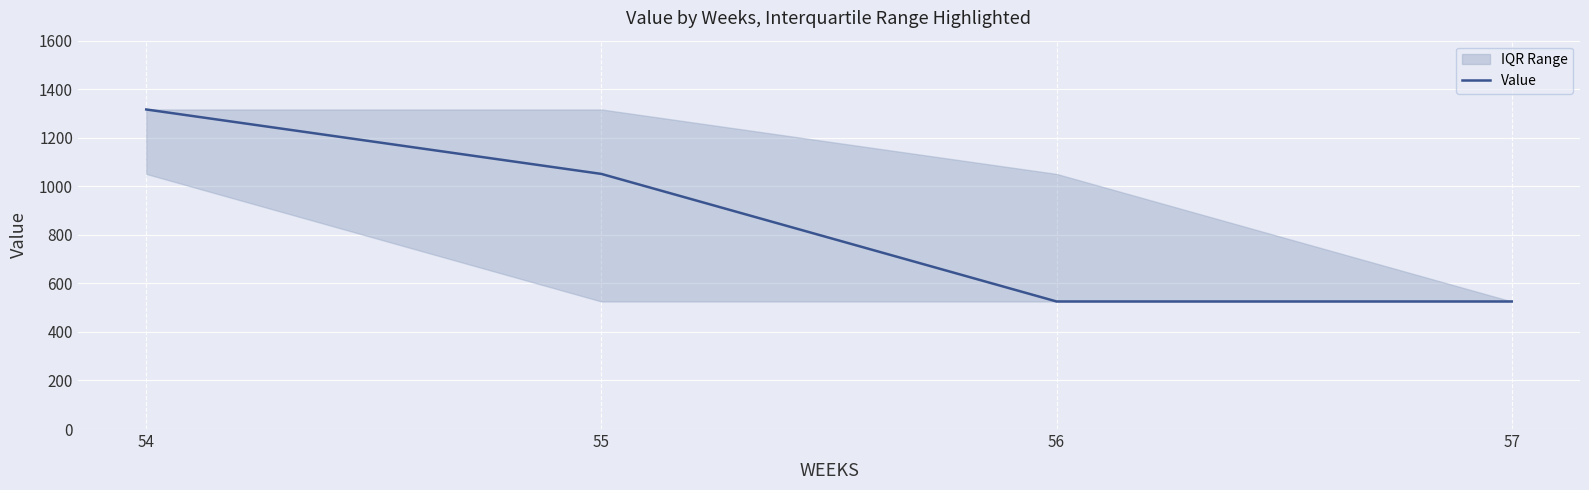

Which category has the lowest value across all series?

56